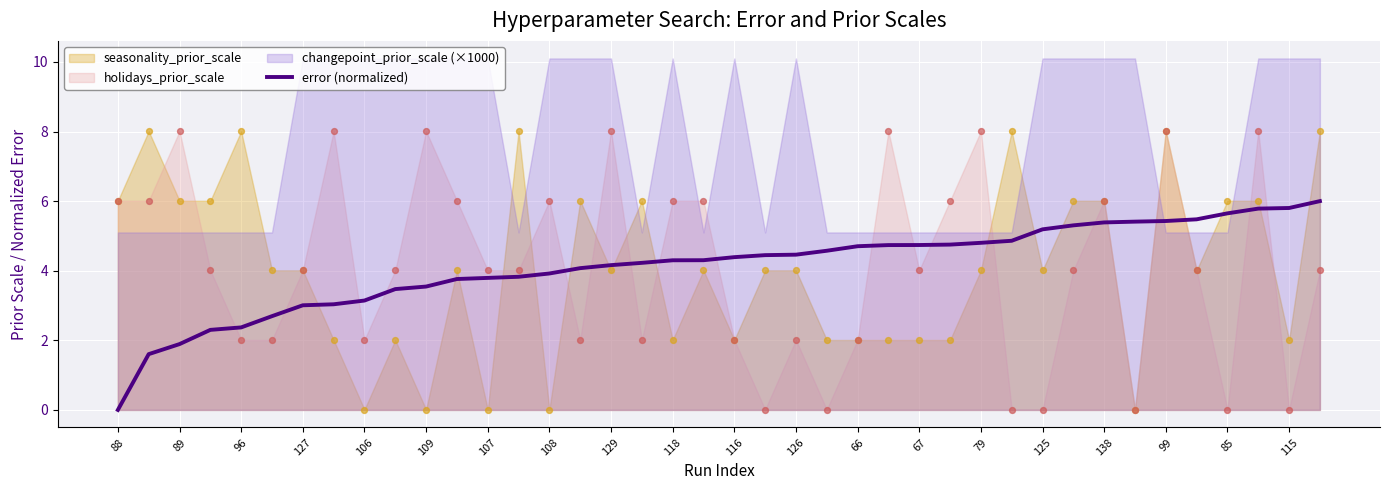

The value of error (normalized) at 108 is 5.5. True or false?

False